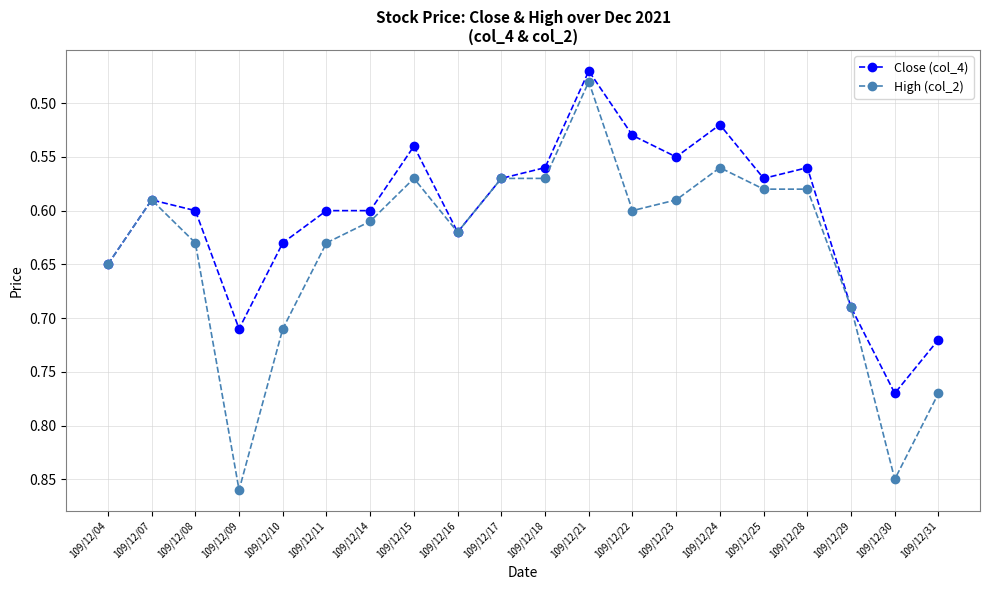

At 109/12/23, list the series in order from largest to smallest.

High (col_2), Close (col_4)